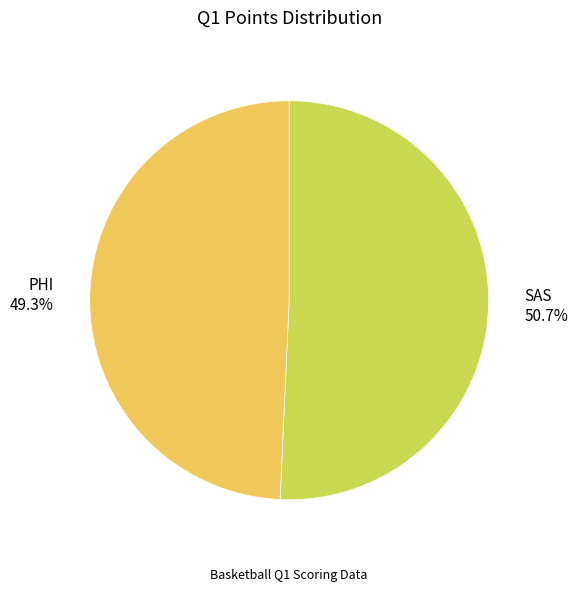

Does any single category account for the majority?

Yes